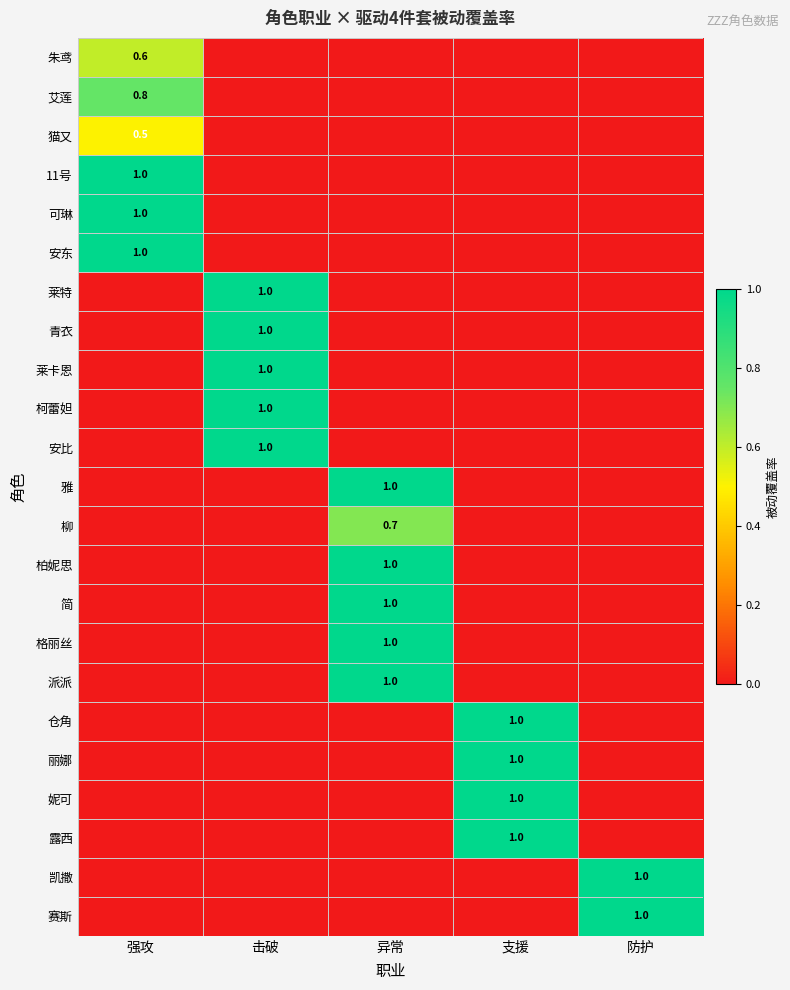

True or false: 可琳 has a value of 1.0 at 强攻.

True